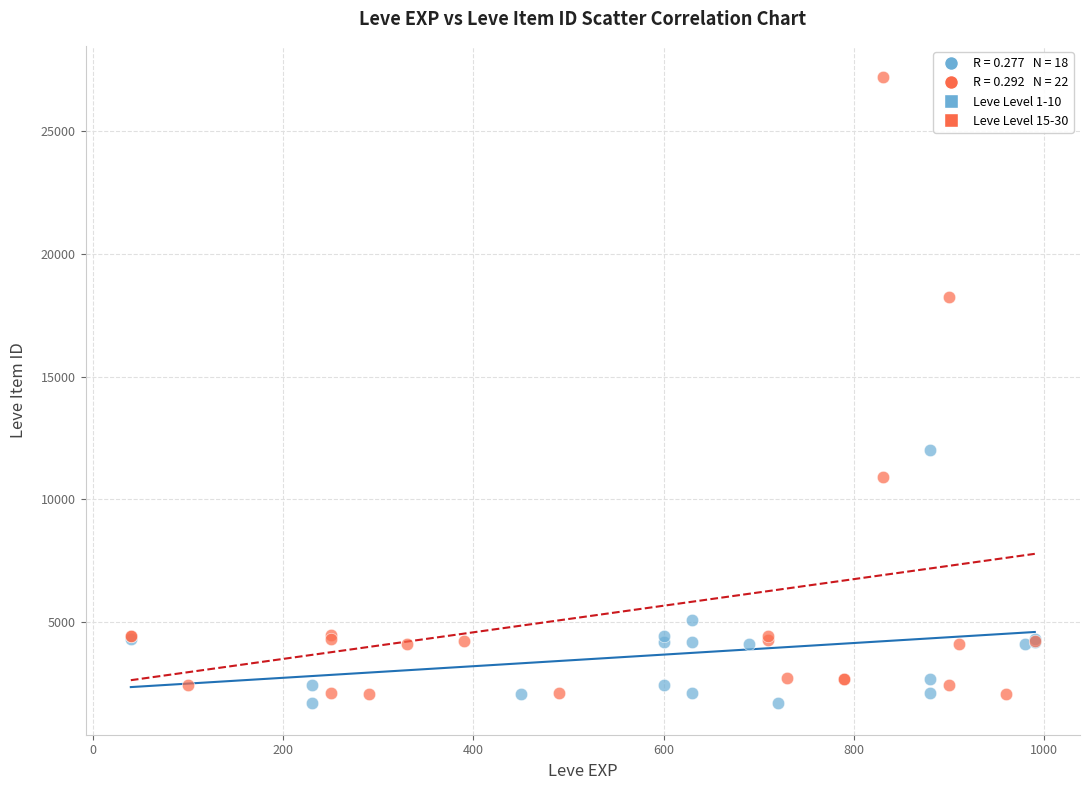

Which series reaches the maximum Y coordinate?

Leve Level 15-30